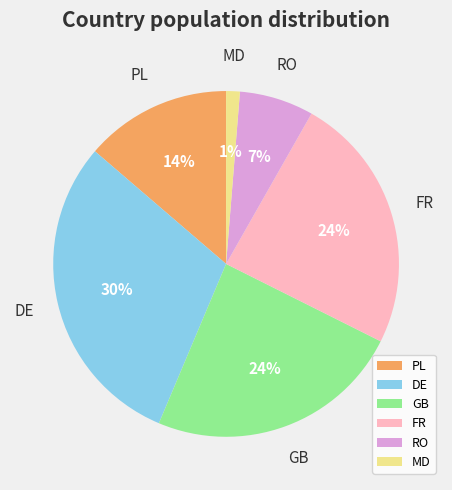

To the nearest percent, what is the difference between the largest and smallest slice percentages?

29%